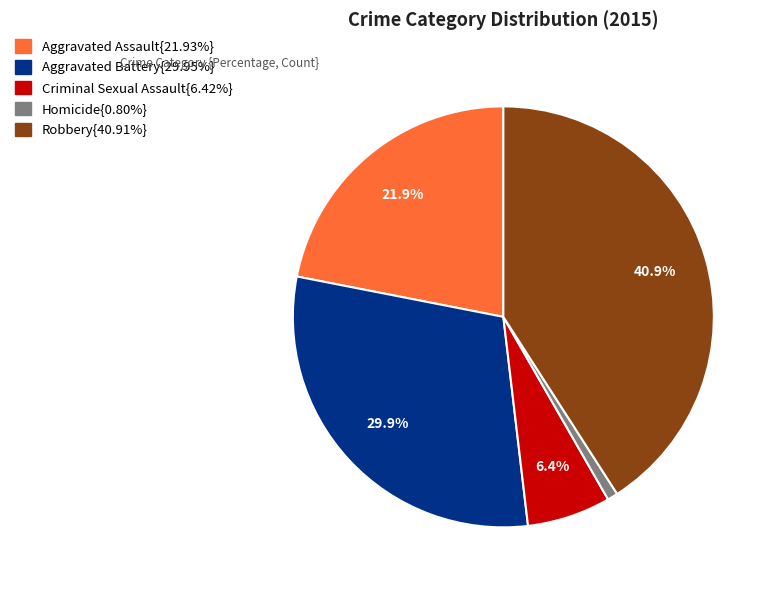

Is there any slice that represents more than half of the pie?

No